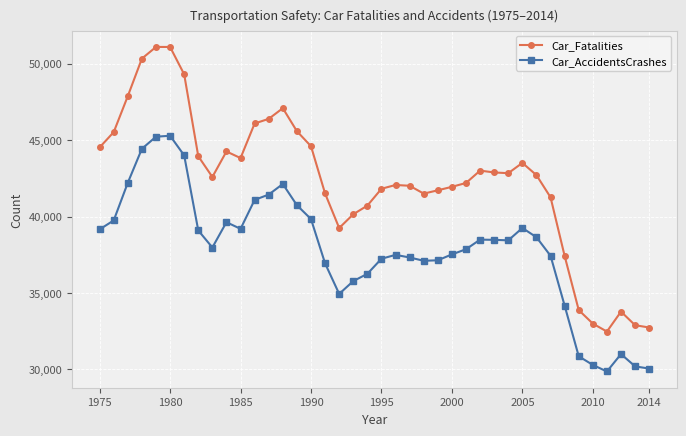

True or false: Car_AccidentsCrashes has more than 0 interior local peaks.

True